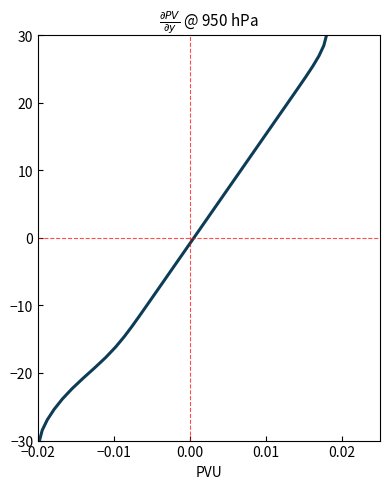

What is the smallest value displayed?

-30.0